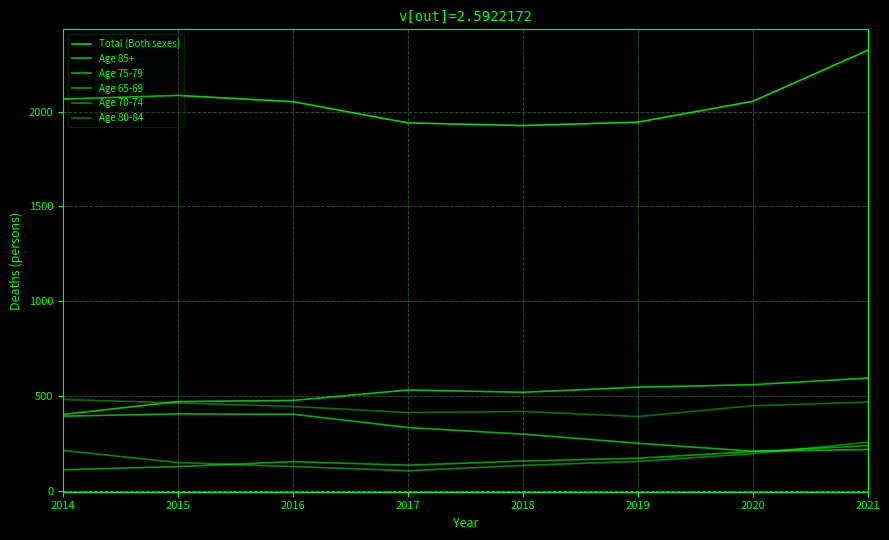

Which series ends up on top after the final intersection of Age 70-74 and Age 75-79?

Age 70-74